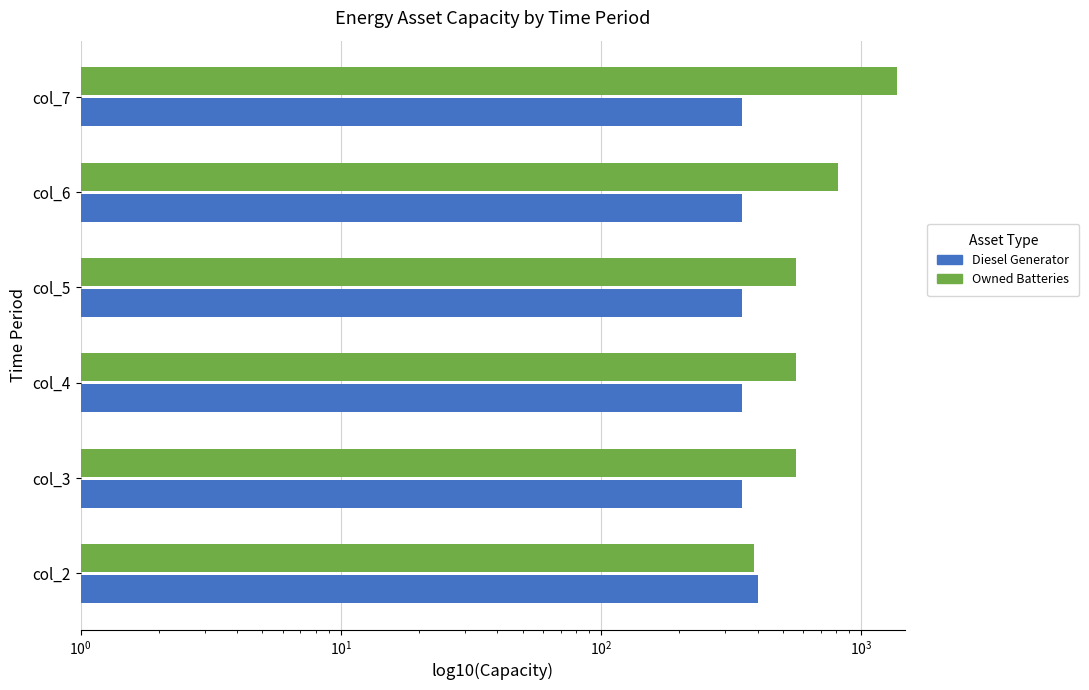

List the series in order of their peak value, highest first.

Owned Batteries, Diesel Generator